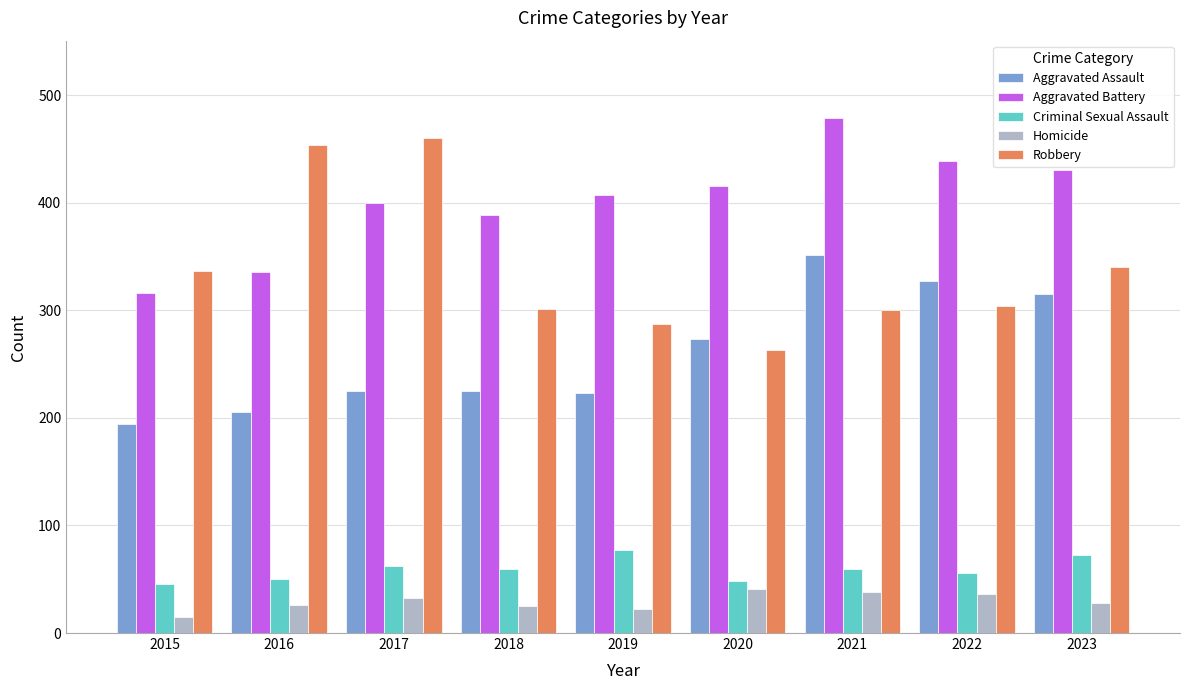

Where does the Robbery series first go above 304?

2015